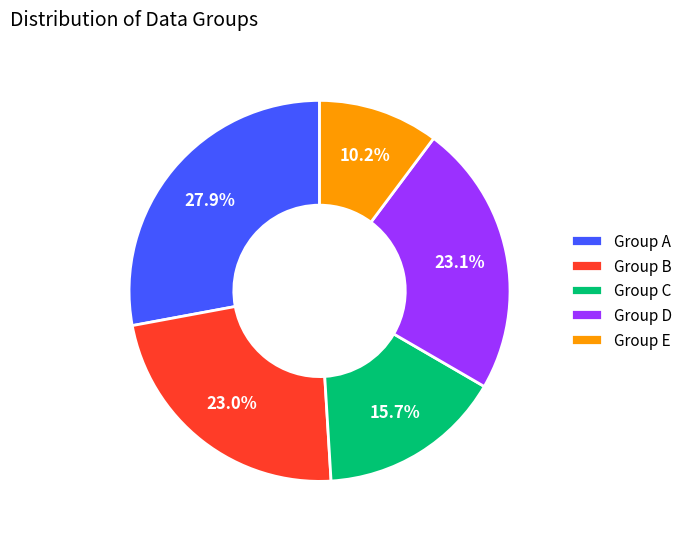

What is the smallest slice in the pie chart?

Group E